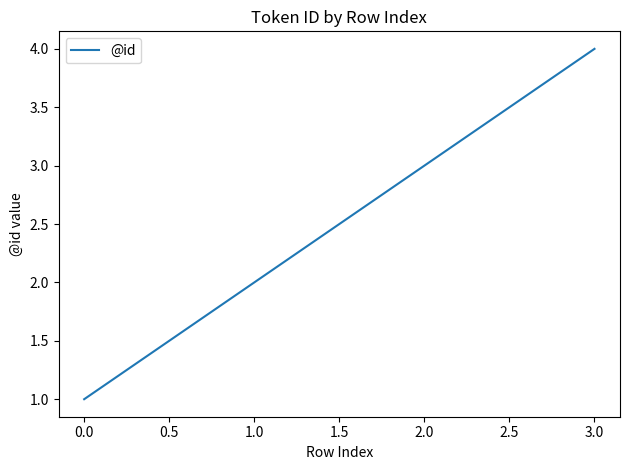

List the labels in order of value, smallest first.

0.0, 1.0, 2.0, 3.0